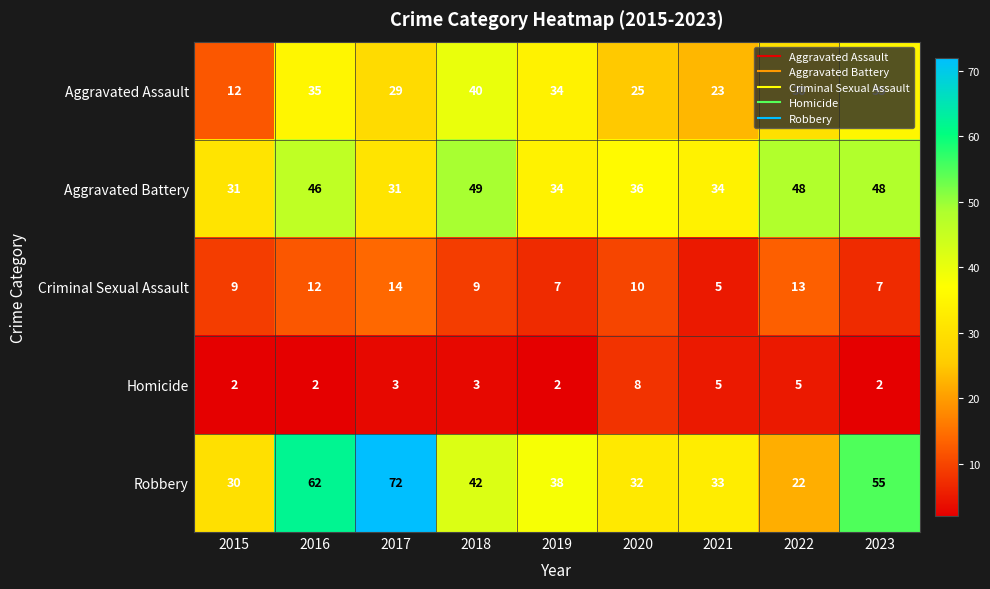

At which label does Robbery reach its minimum?

2022